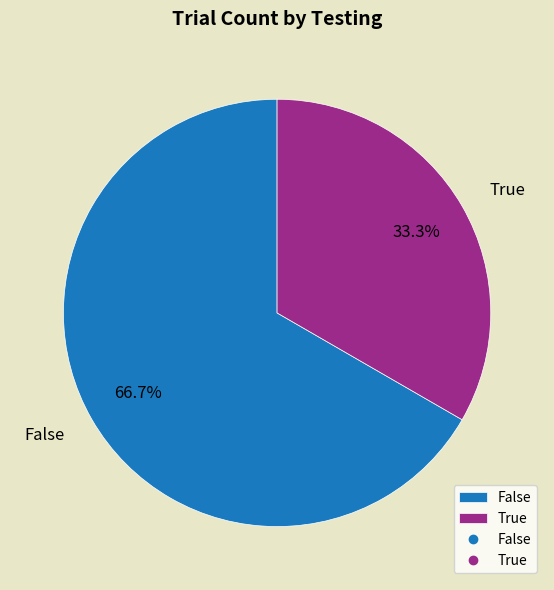

How many slices are in this pie chart?

2